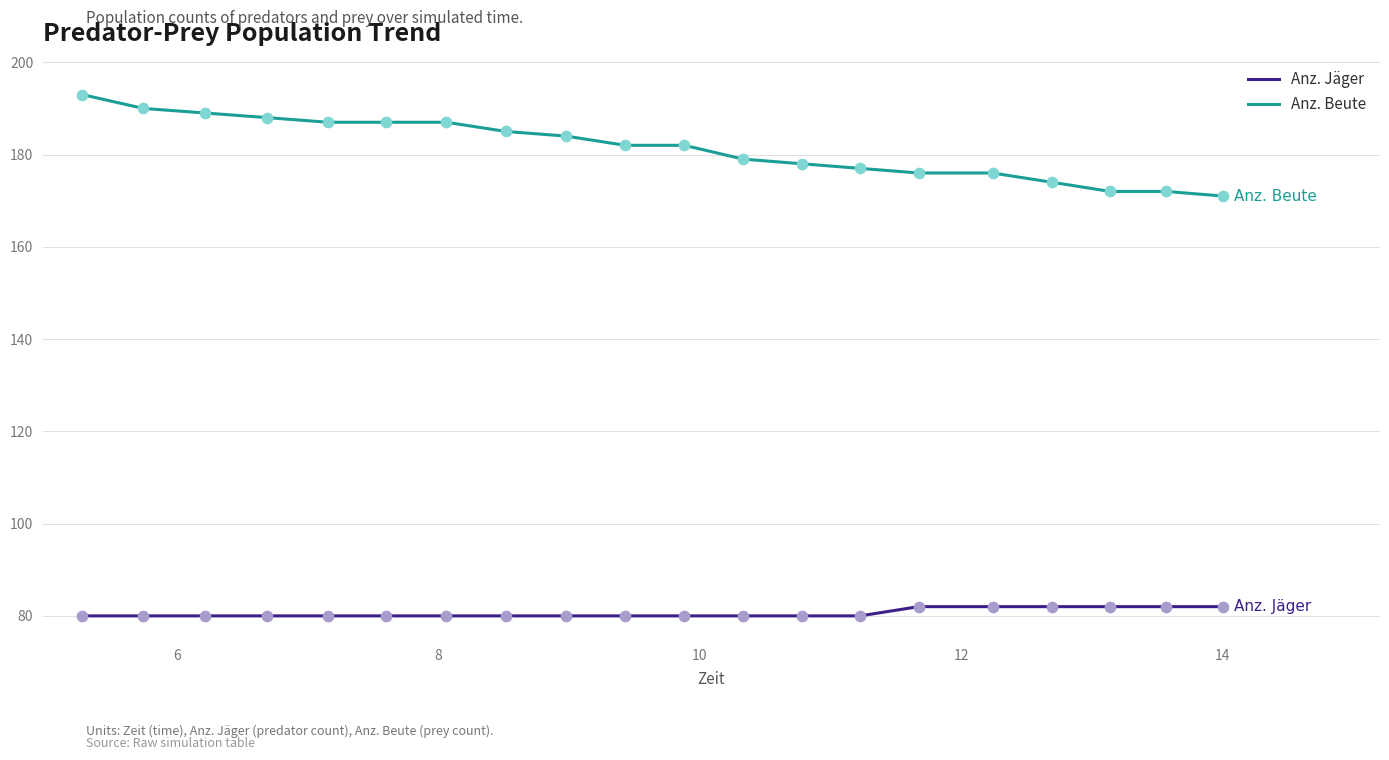

Which series has the largest range (max minus min)?

Anz. Beute